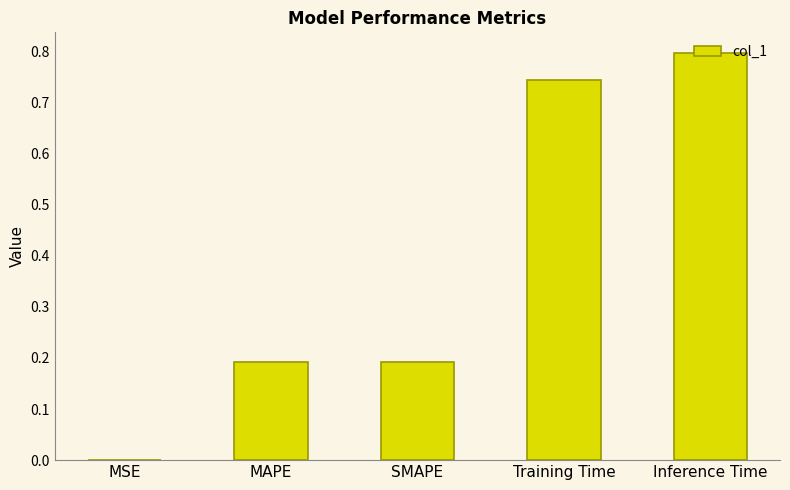

Between MAPE and Inference Time, which is larger?

Inference Time